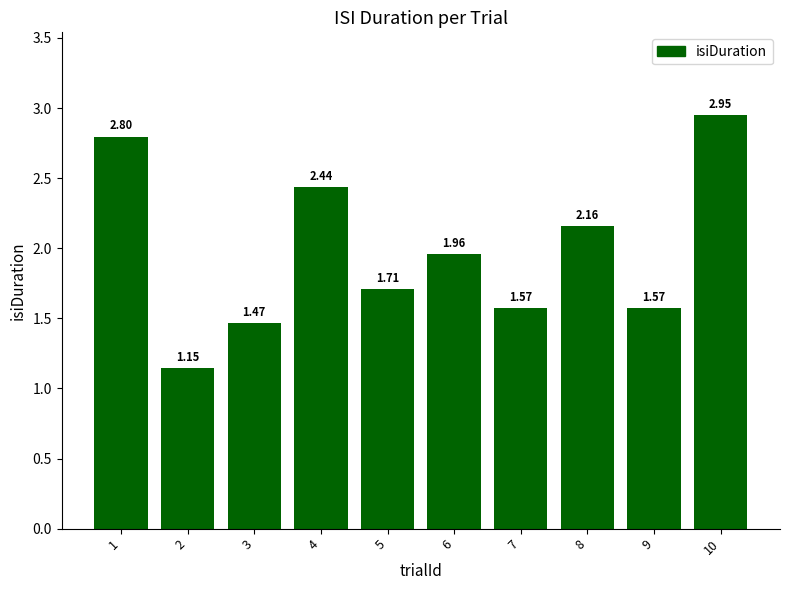

True or false: the data shows 2.3 at 3.

False